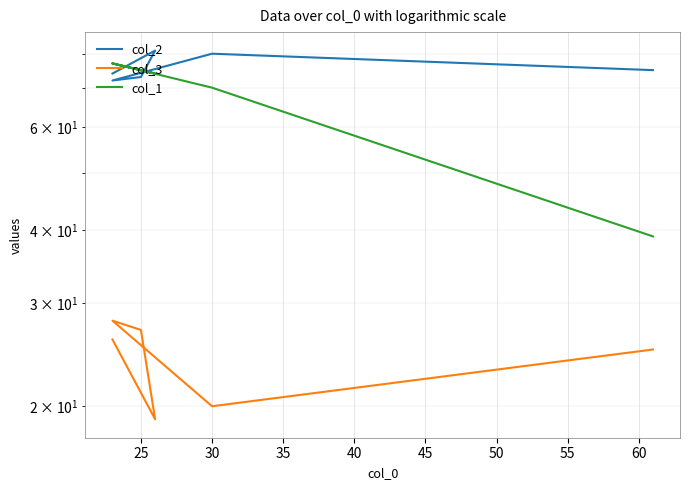

True or false: col_1 and col_3 cross at least once.

False